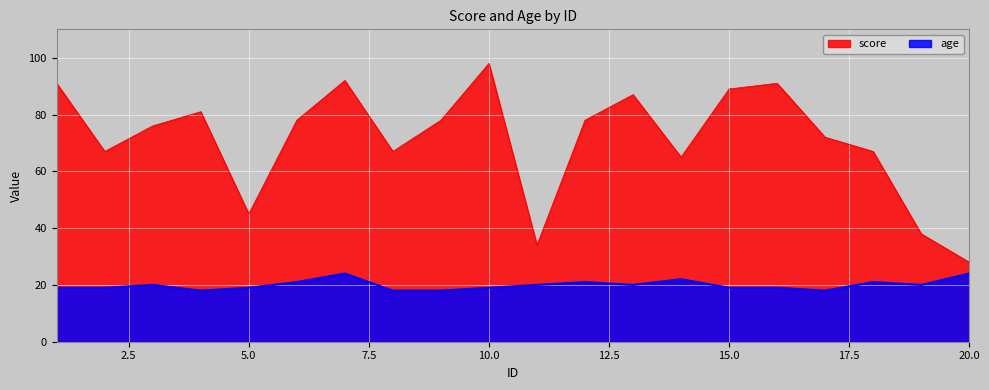

True or false: age and score intersect in this chart.

False